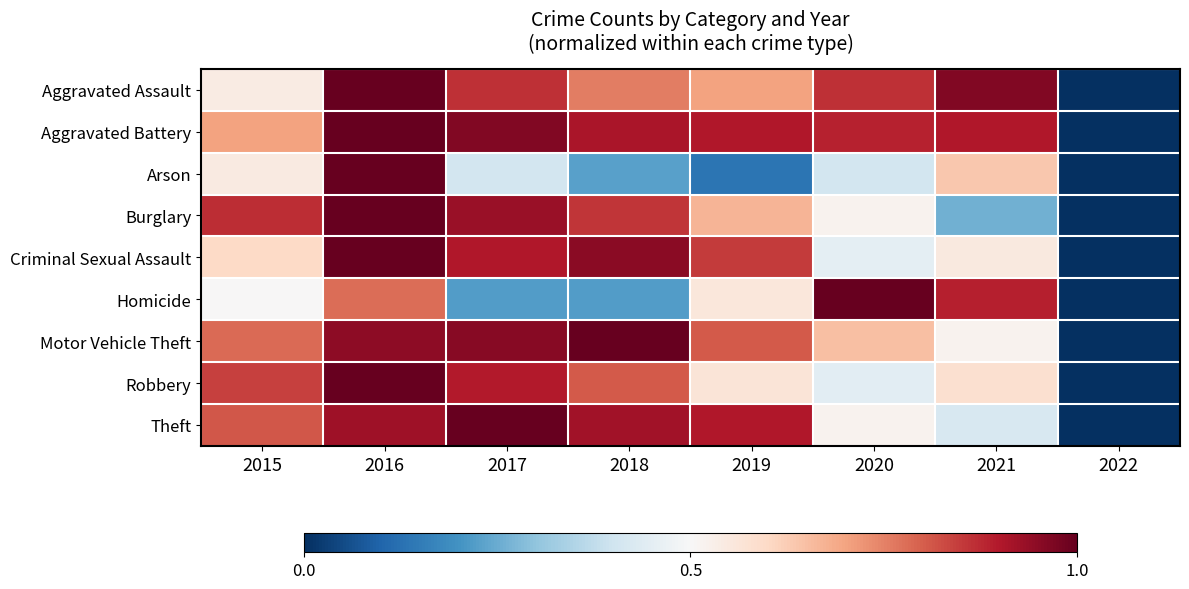

At how many categories does at least one series exceed 0?

7